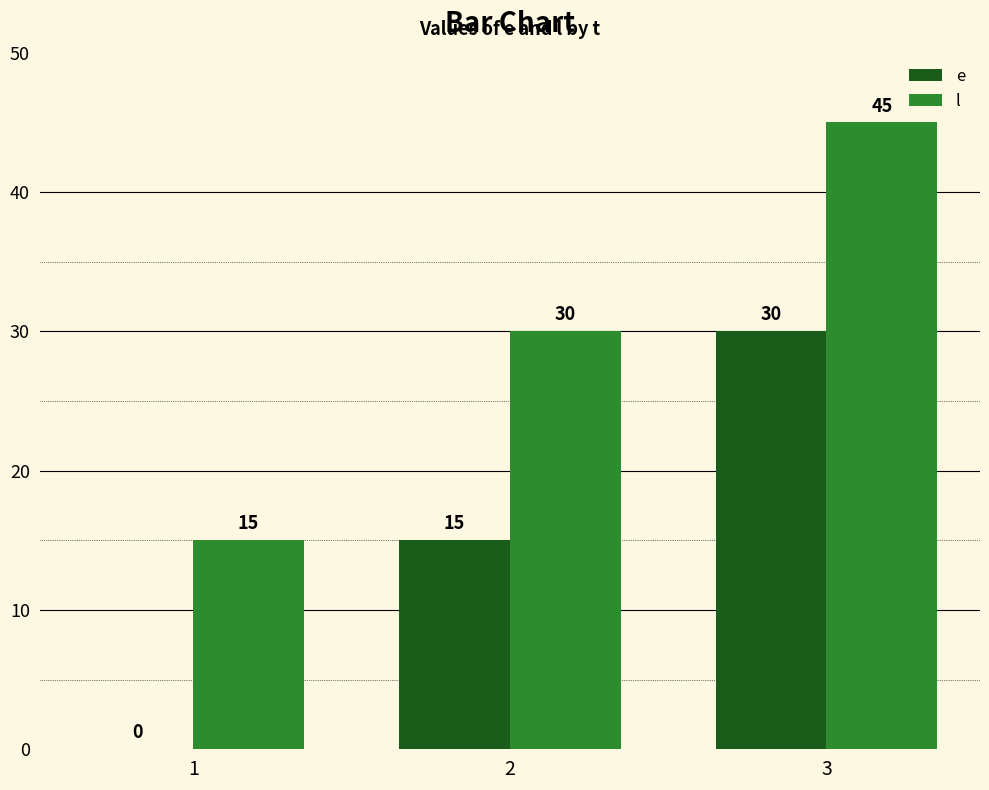

What is the total value across all series at 2?

45